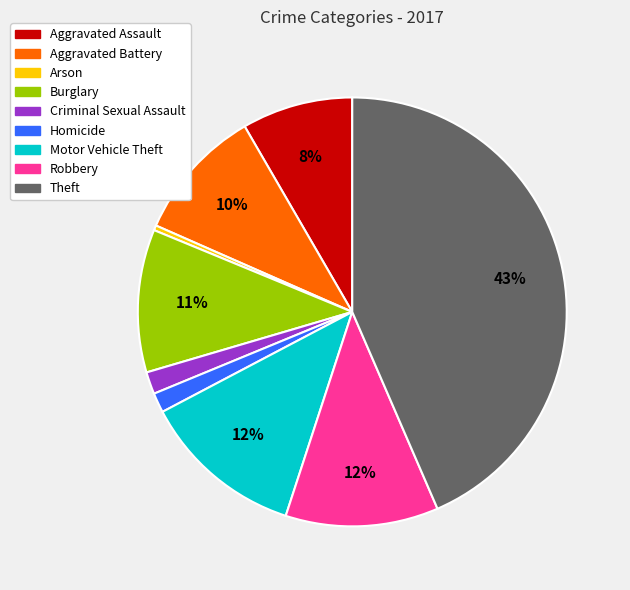

How many segments does this pie chart have?

9